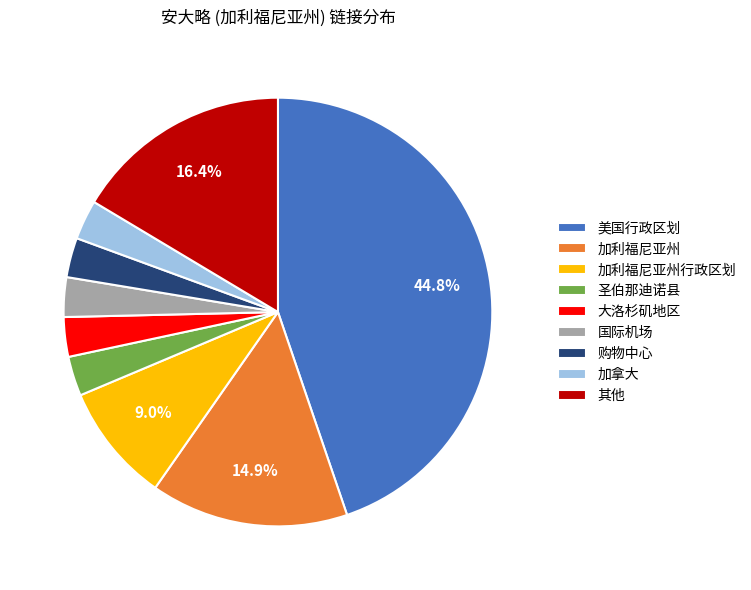

To the nearest percent, what is the average slice percentage?

11%